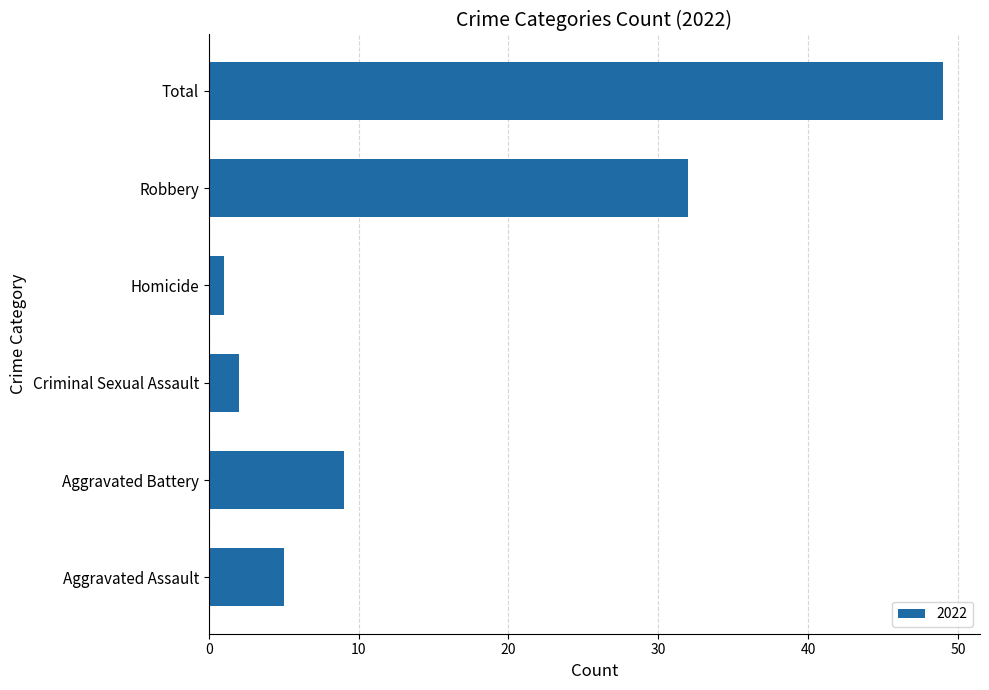

What is the change in value from Aggravated Assault to Robbery?

+27